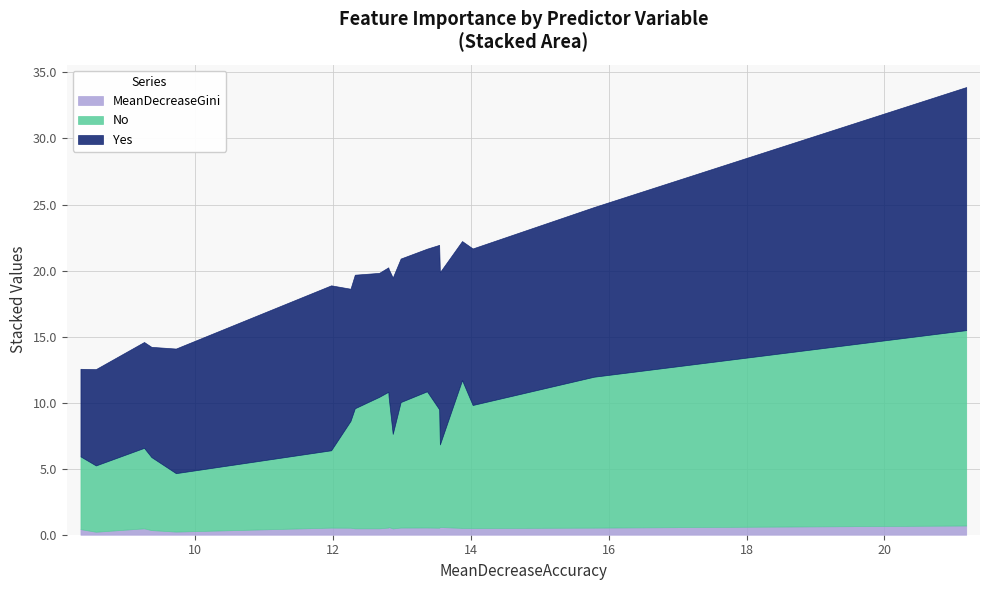

What are all the series names shown in the legend?

MeanDecreaseGini, No, Yes